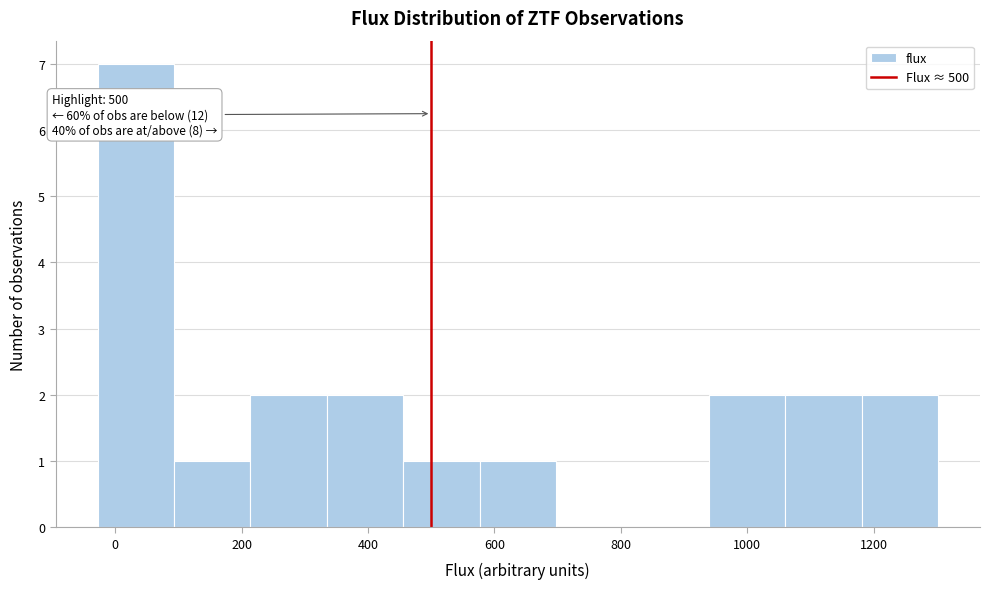

Over which range of the x-axis is the bar tallest?

-20 to 100